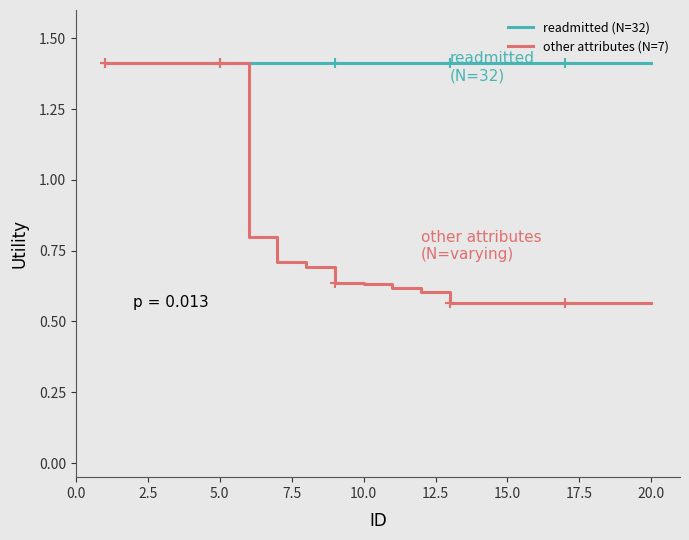

What is the maximum value shown in the chart?

1.4